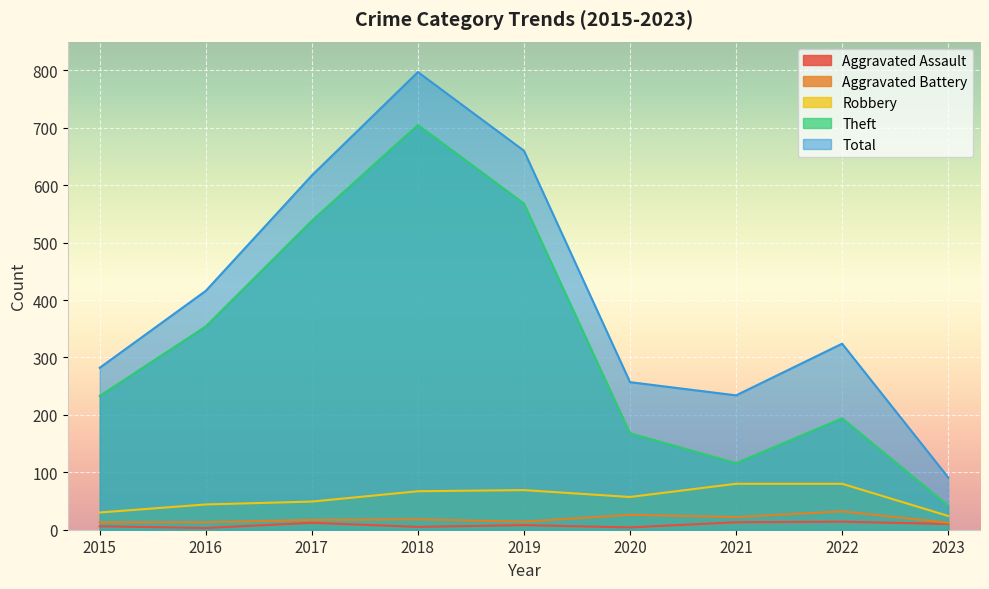

How many lines are shown in the chart?

5